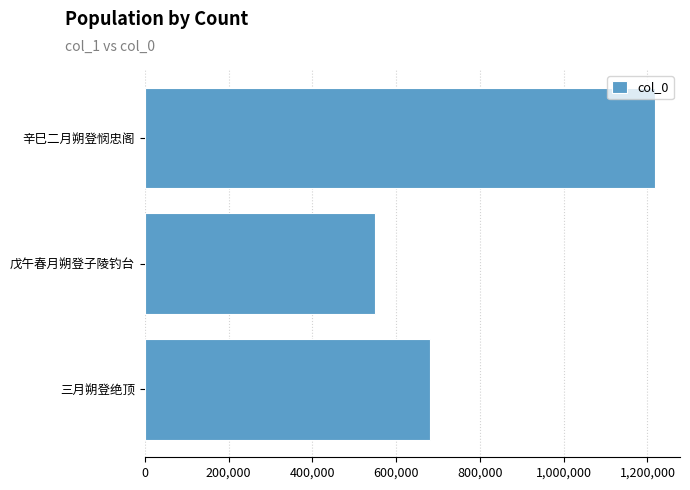

Rank the categories by value from highest to lowest.

辛巳二月朔登悯忠阁, 三月朔登绝顶, 戊午春月朔登子陵钓台